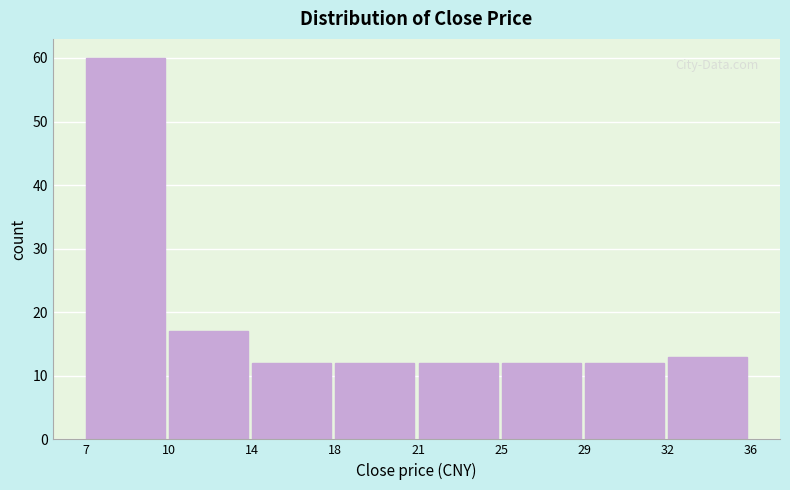

Reading left to right, list all the values displayed in this chart.

7=60	10=17	14=12	18=12	21=12	25=12	29=12	32=13